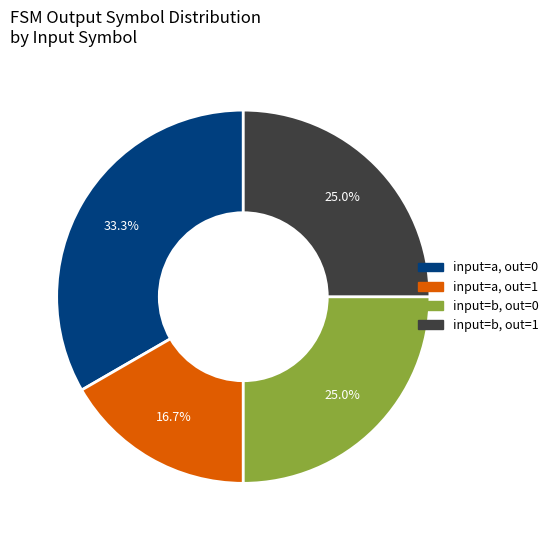

Is there any slice that represents more than half of the pie?

No